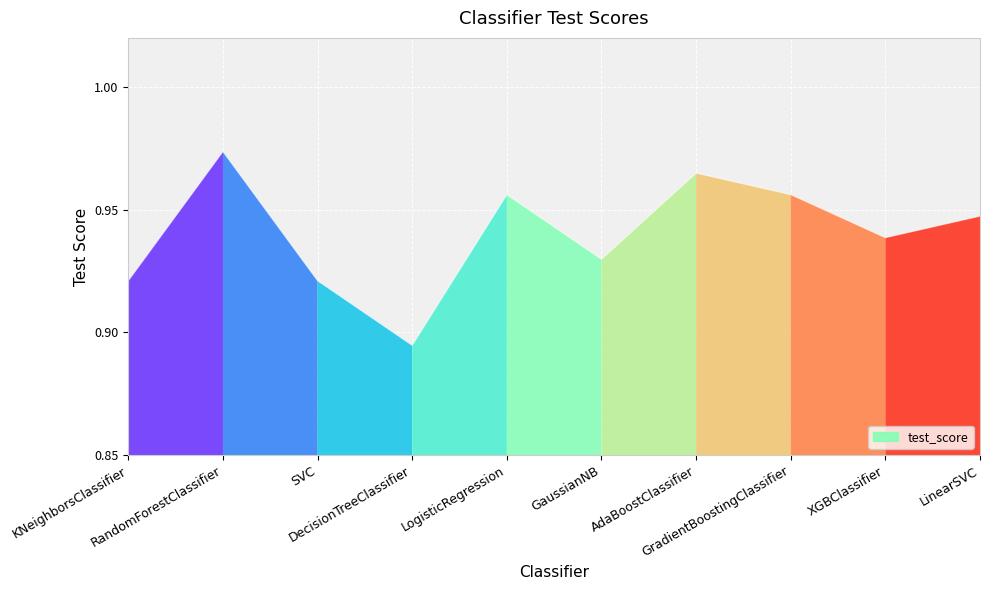

Does the chart display data point markers on the line(s)?

No